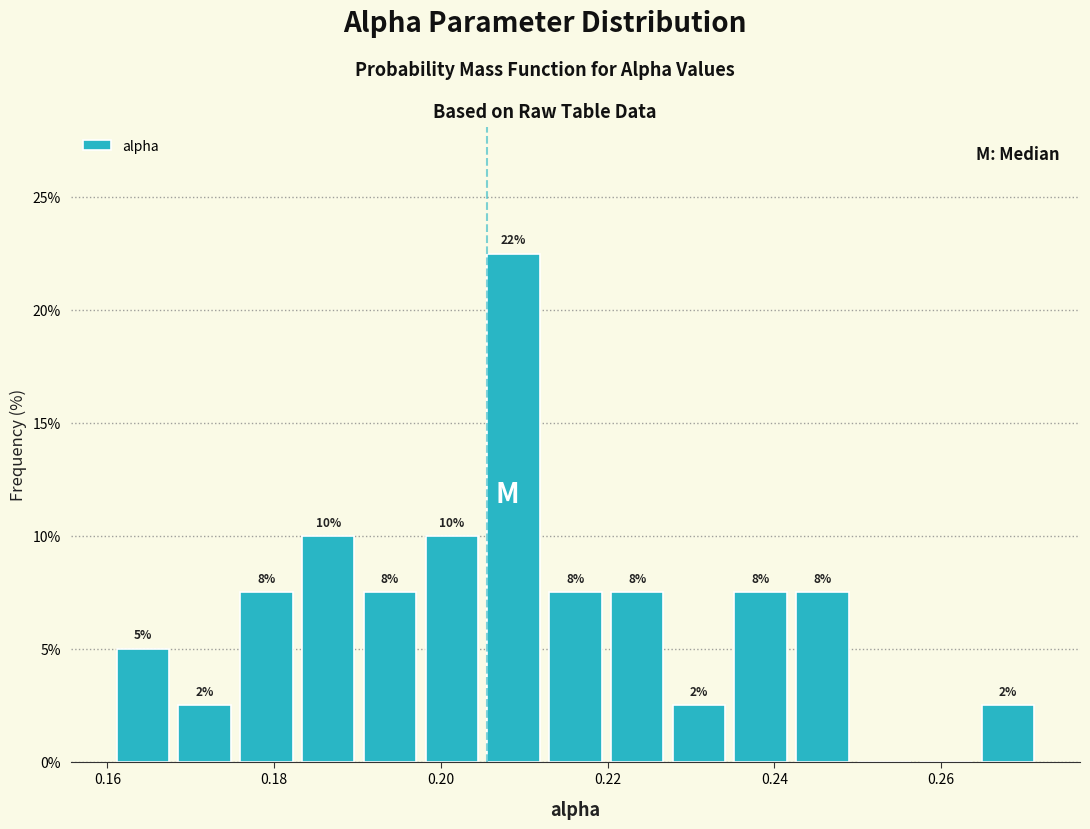

Read against the x-axis, roughly where is the centre of the tallest bar?

0.208